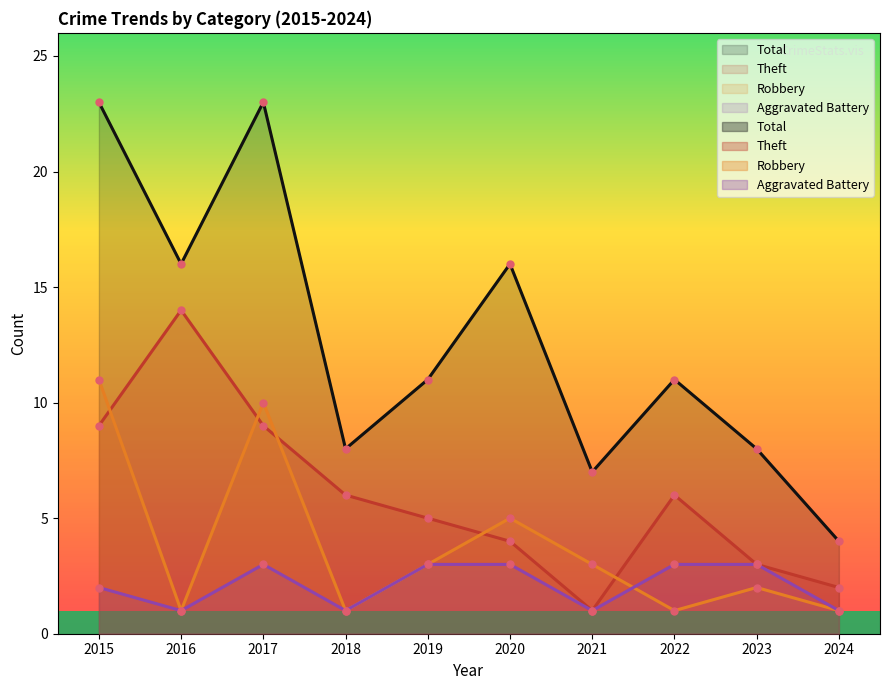

True or false: Theft has a value of 1 at 2021.

True